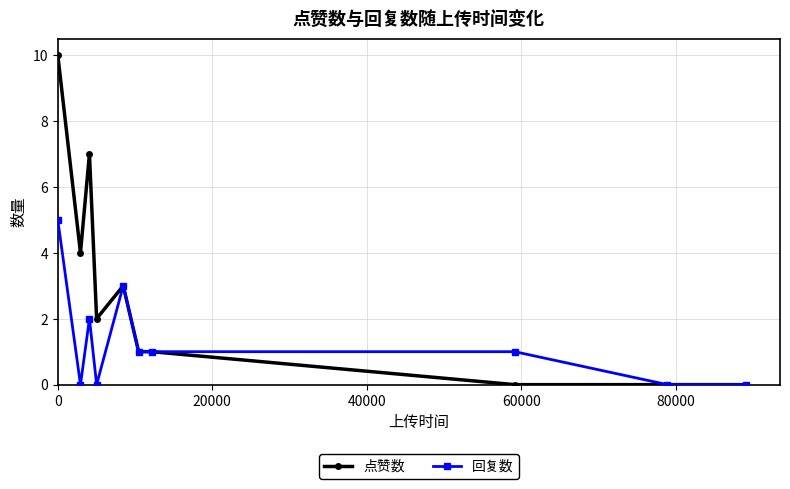

What is the greatest value displayed?

10